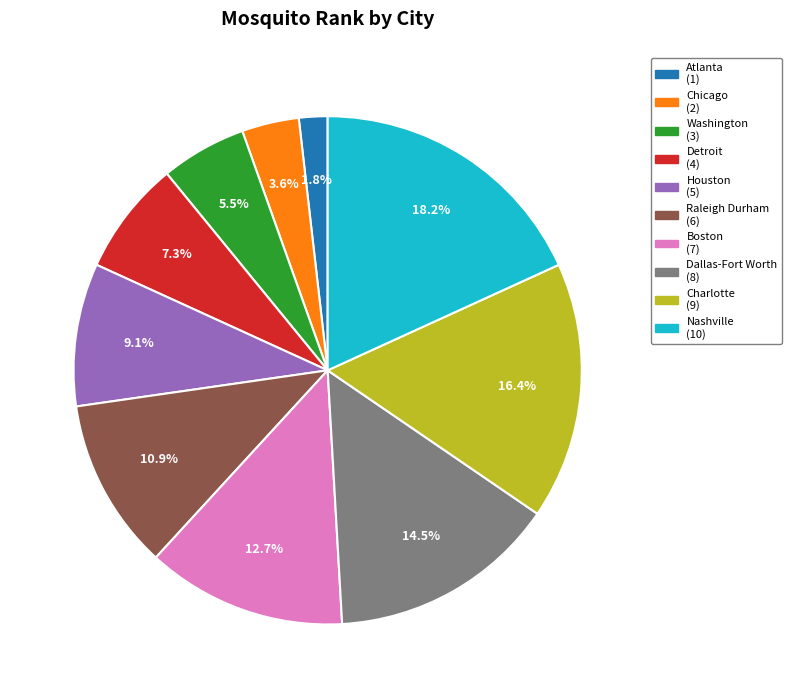

Between Atlanta and Detroit, which is larger?

Detroit